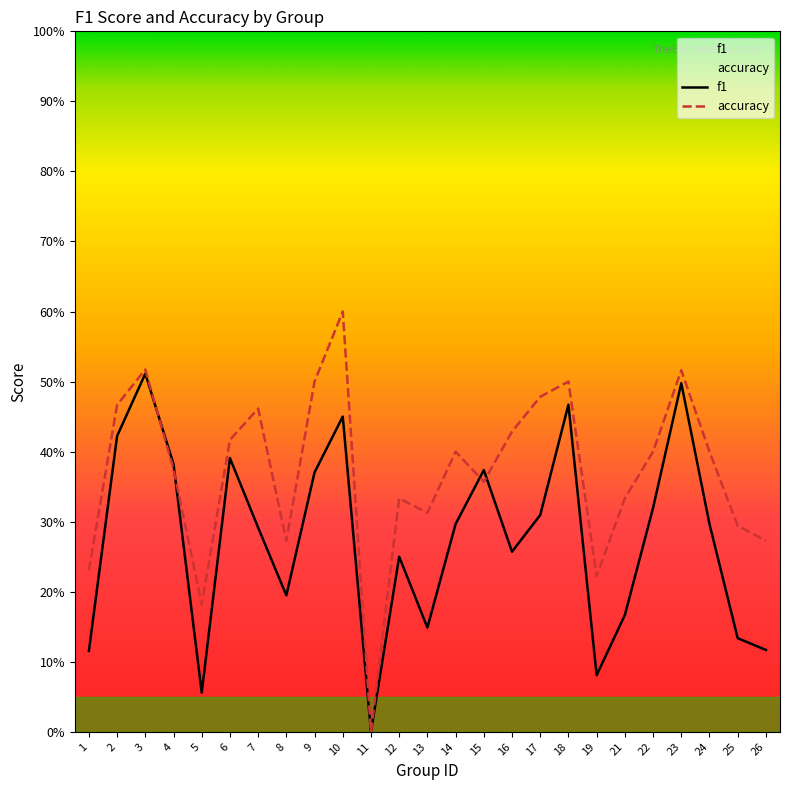

Between which two adjacent categories do accuracy and f1 first intersect?

3 and 4